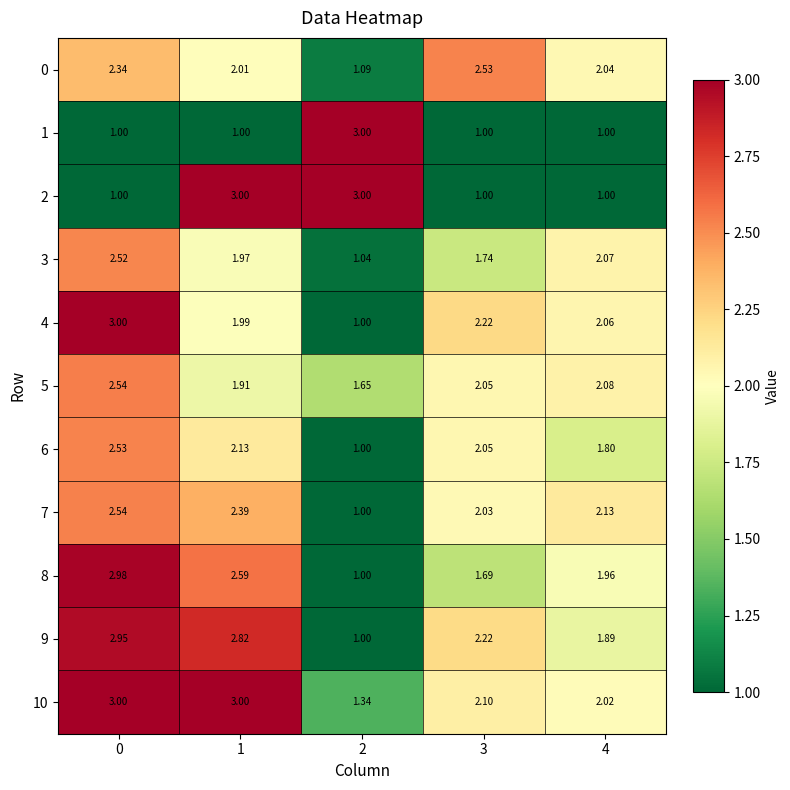

How many series are shown in this chart?

11